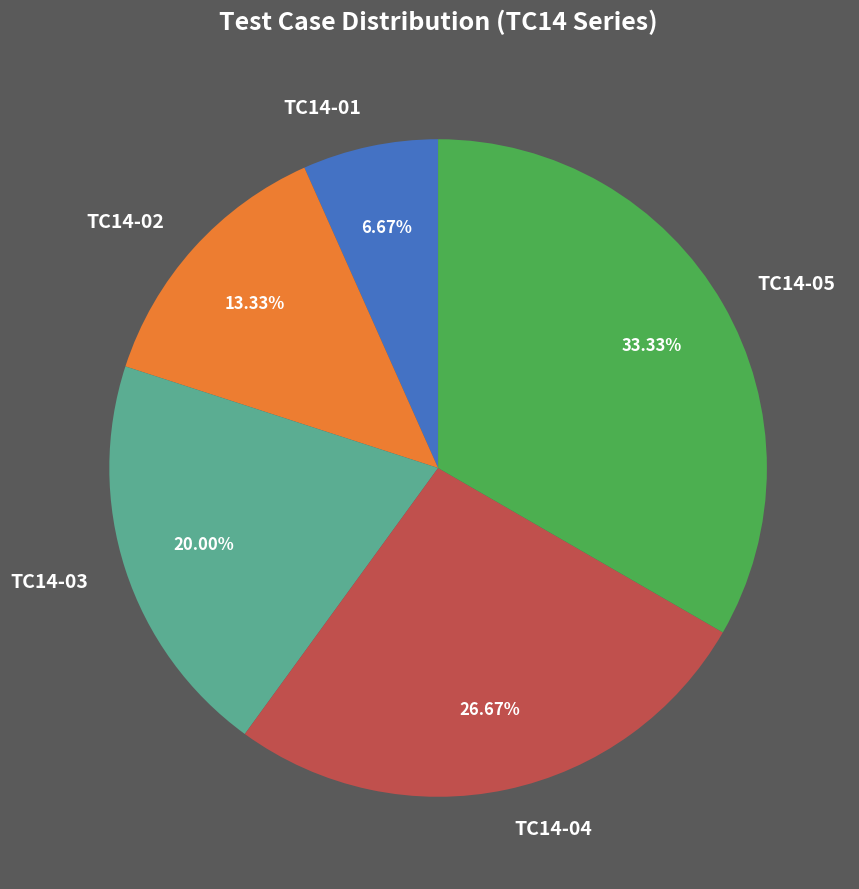

What percentage is the TC14-02 slice, to the nearest percent?

13%